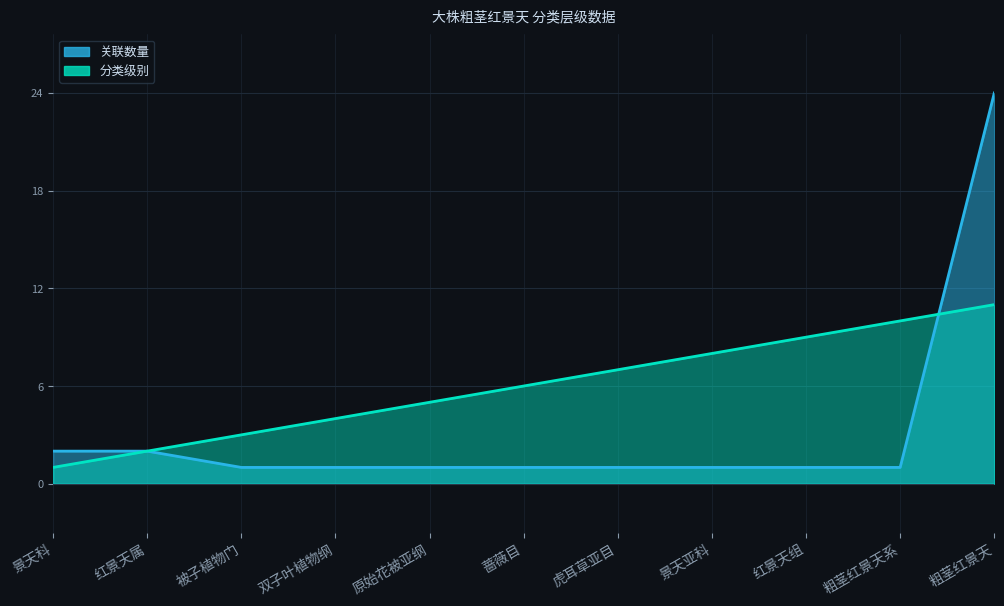

True or false: 分类级别 and 关联数量 intersect in this chart.

True